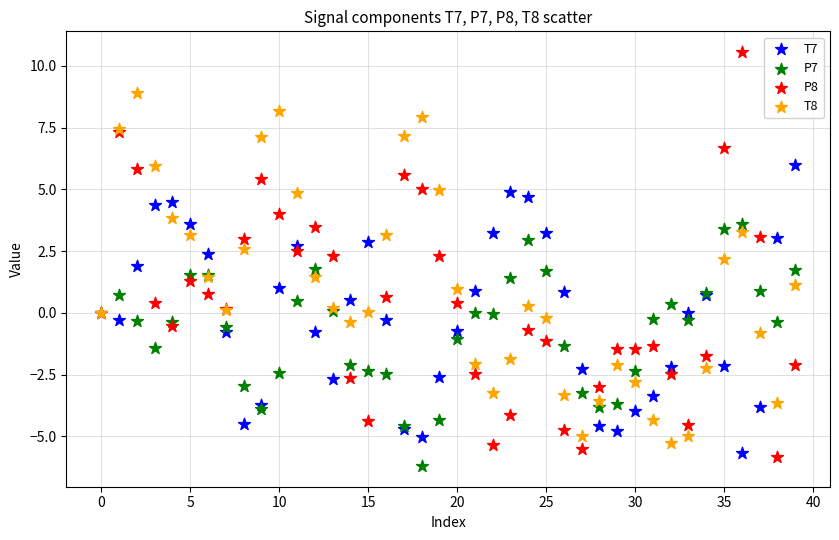

Which series contains the lowest Y value?

P7